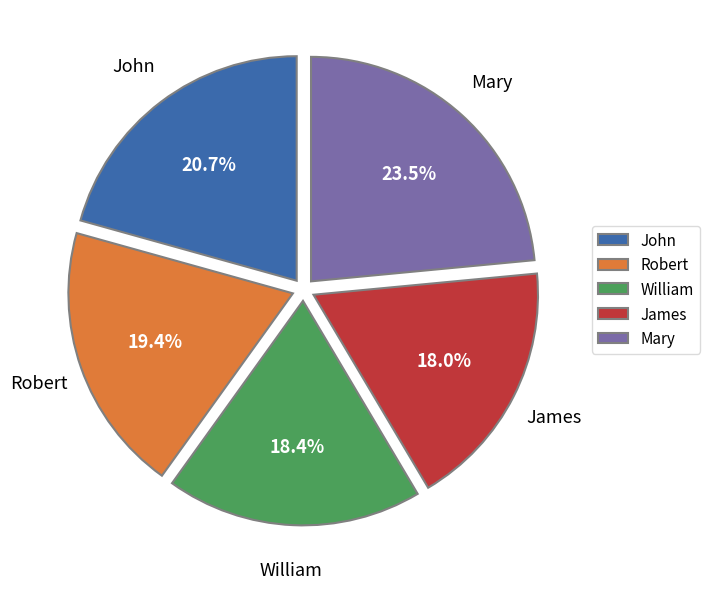

What percentage do Mary and William together represent?

41.9%